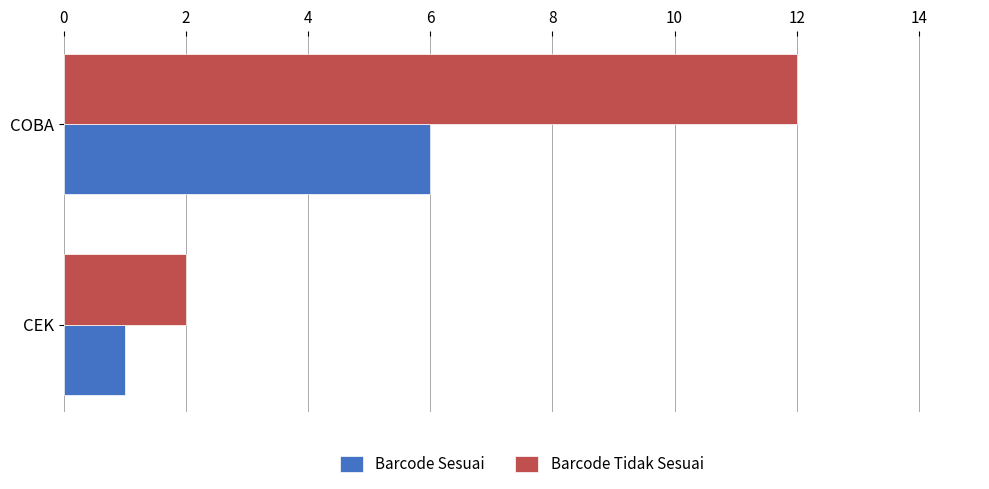

Which category has the lowest value across all series?

CEK